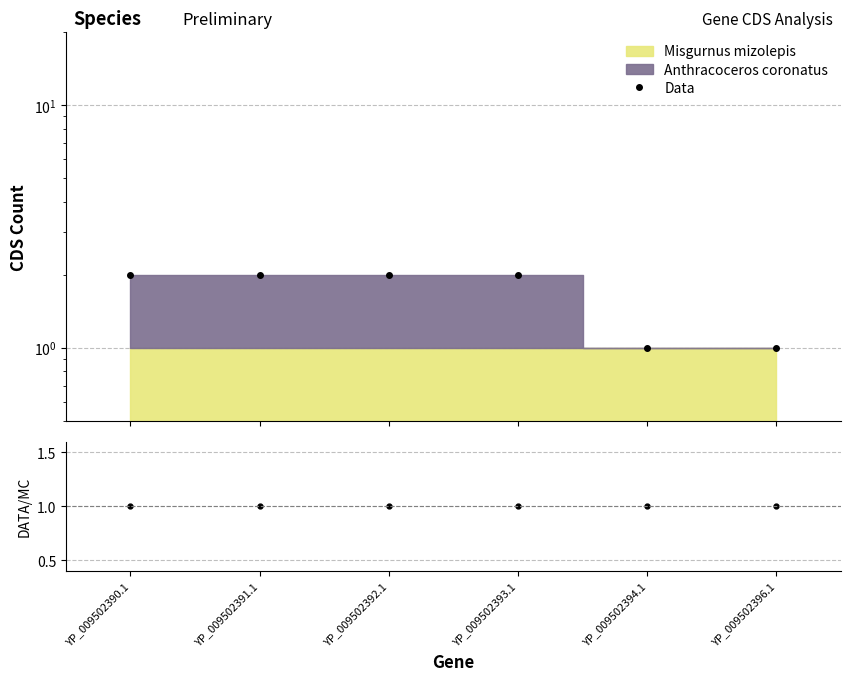

Rank the series by their maximum value, from highest to lowest.

Data, Data/MC